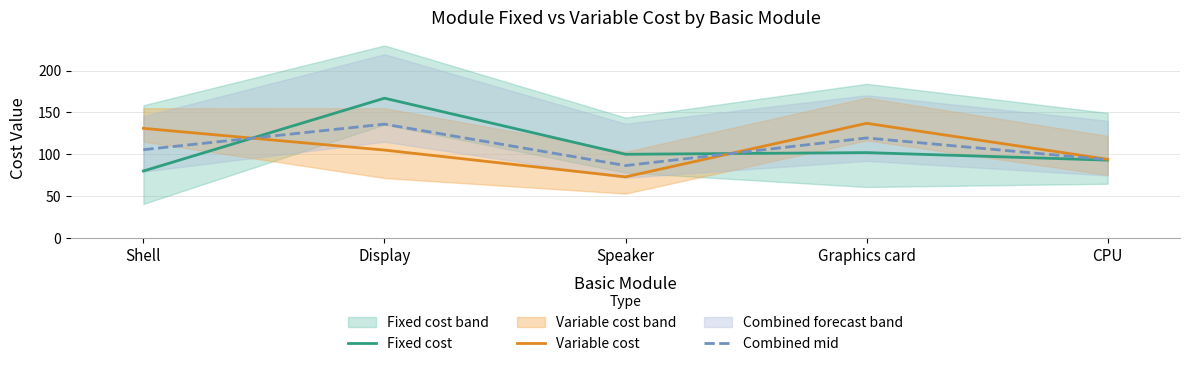

What is the label of the 1st point from the right?

CPU